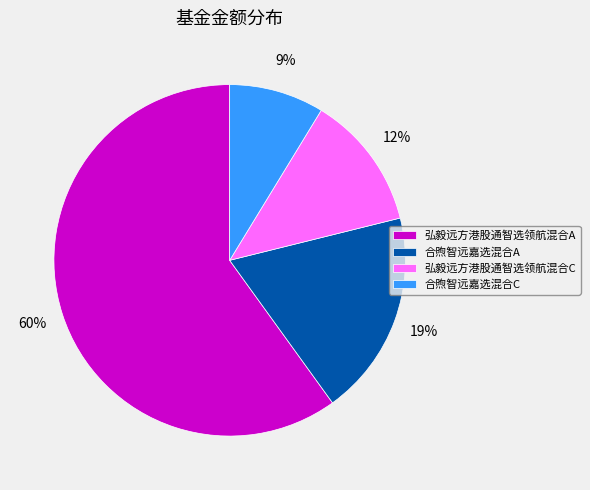

Which has a higher value, 弘毅远方港股通智选领航混合A or 合煦智远嘉选混合A?

弘毅远方港股通智选领航混合A